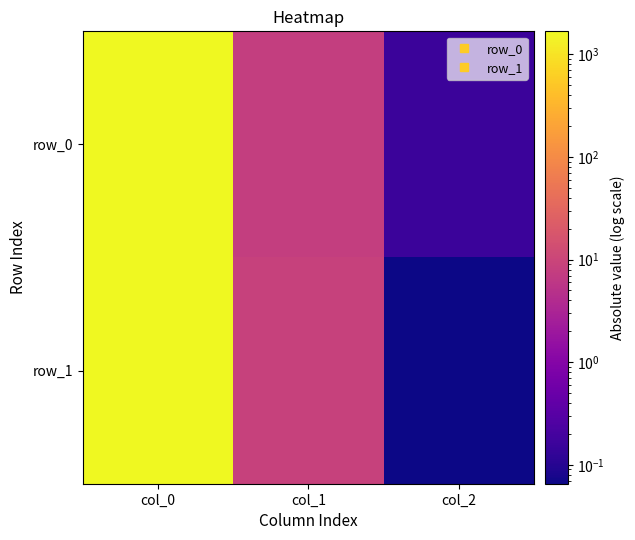

What is the difference between the maximum and minimum values in the row_0 series?

1681.2